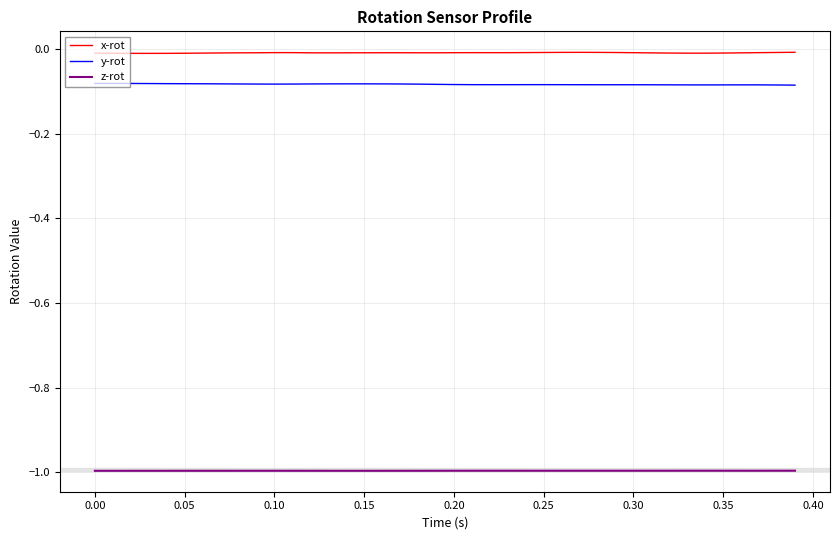

Rank the series by their maximum value, from lowest to highest.

z-rot, y-rot, x-rot